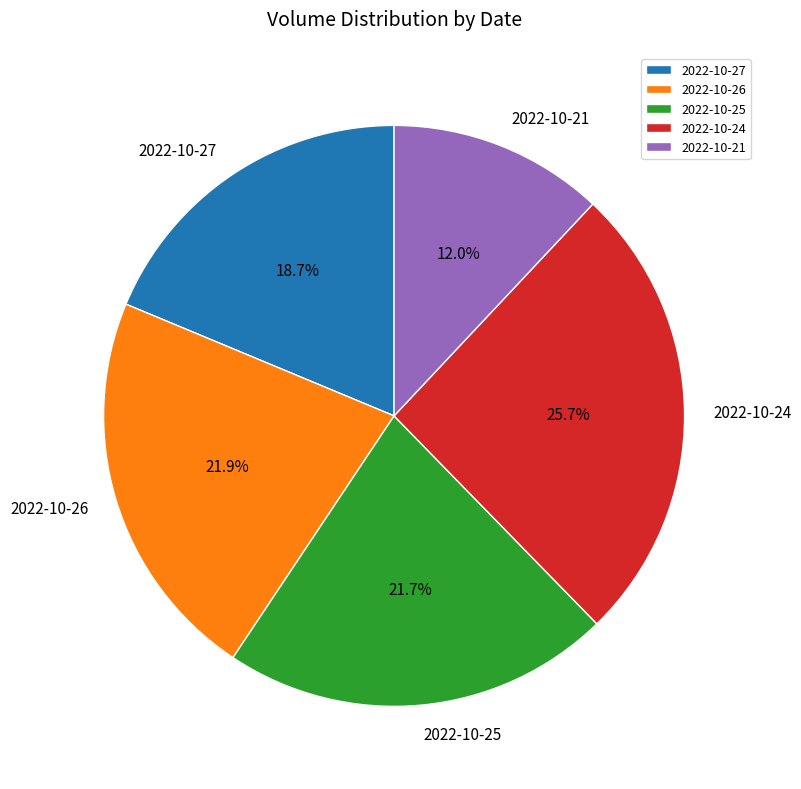

Count the number of slices in the pie.

5